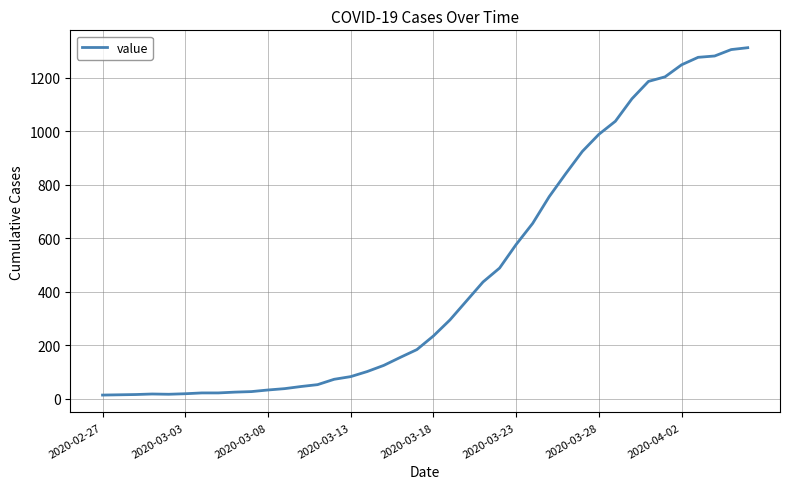

What is the maximum value shown in the chart?

1312